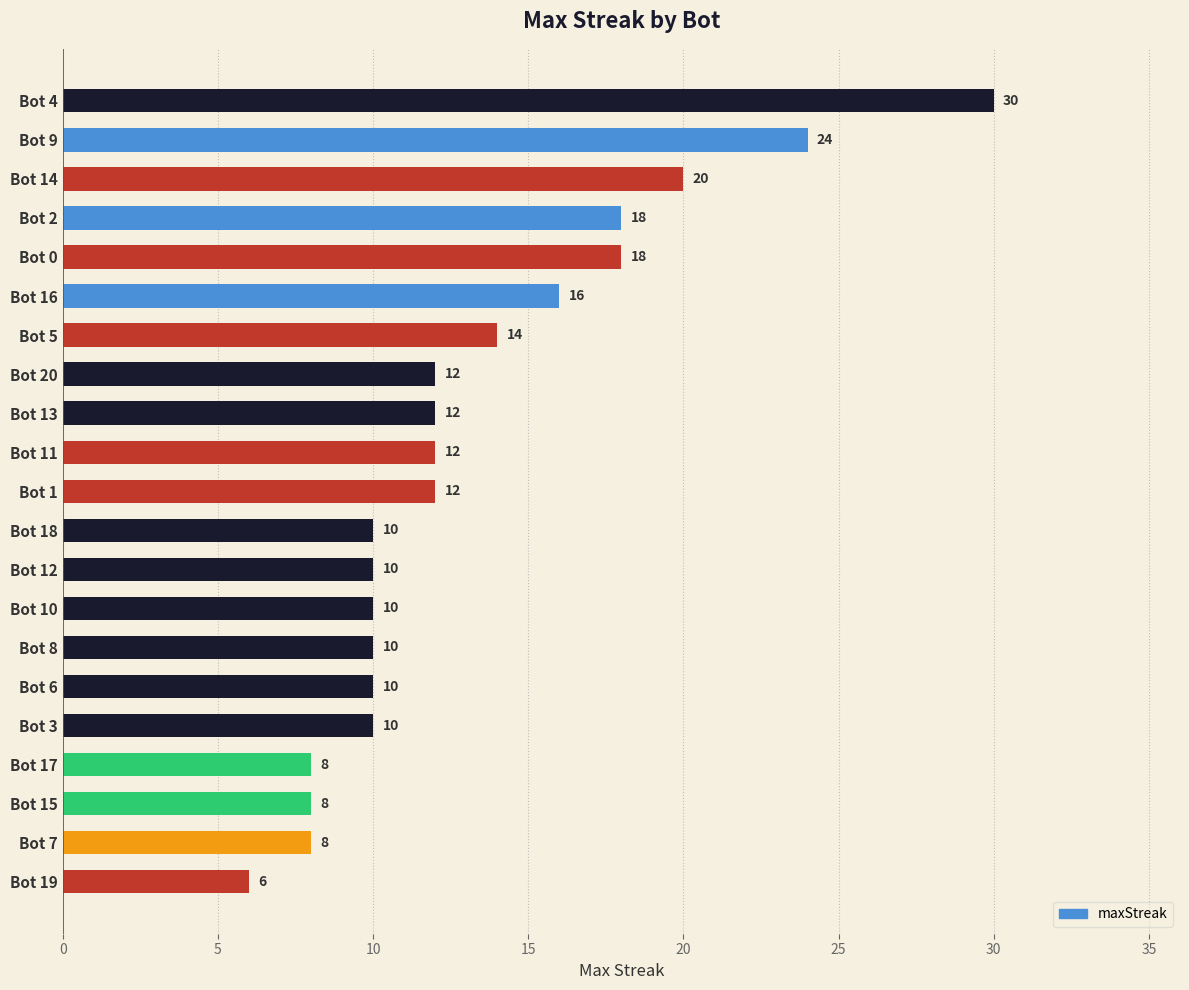

How many values are below 12?

10